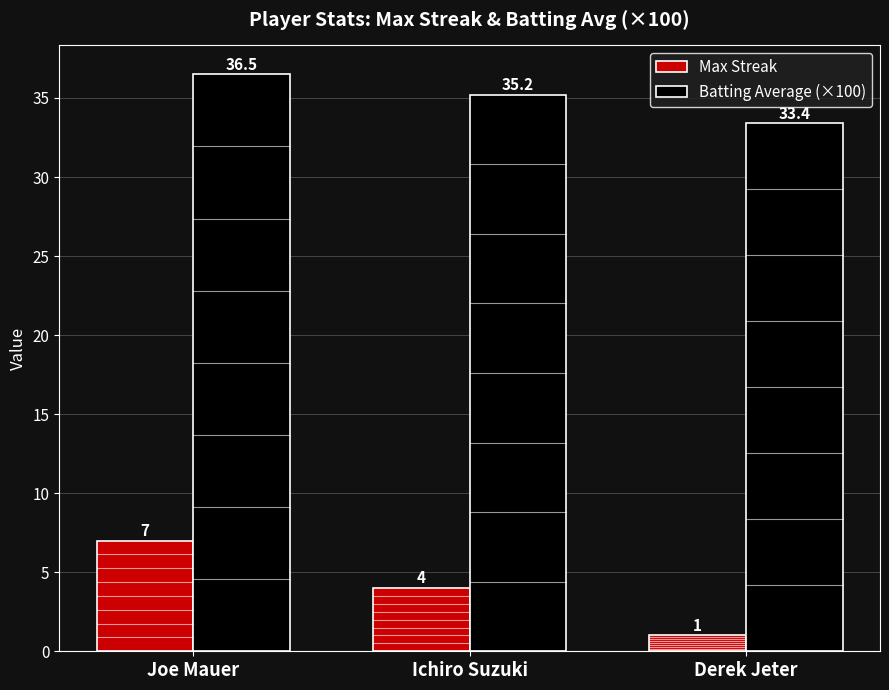

What are all the series names shown in the legend?

Max Streak, Batting Average (×100)